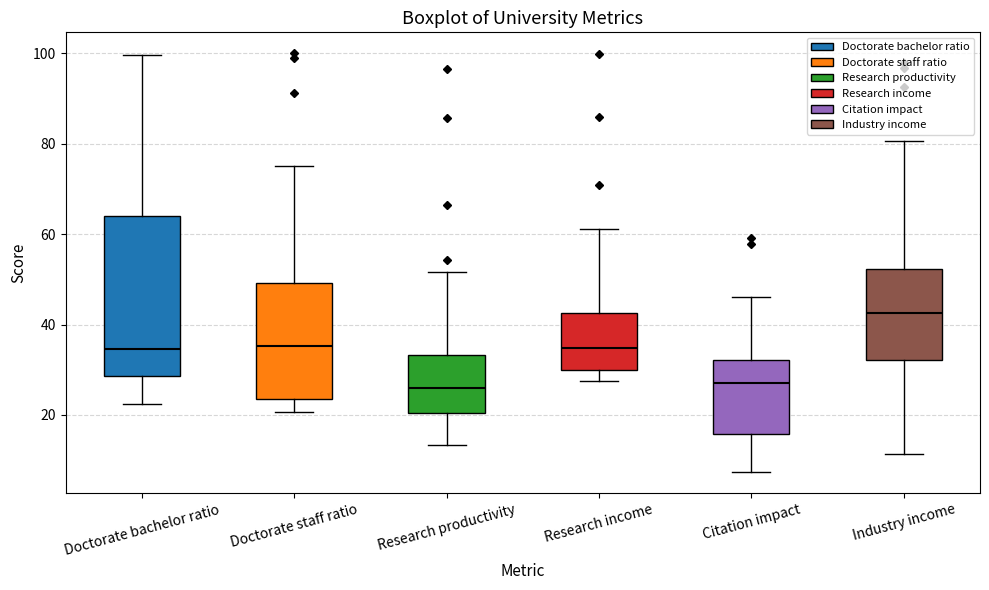

Reading left to right, read every box against the y-axis: the position of its median line, the range the box covers, and the ends of its whiskers. The values are not printed on the chart, so give them approximately, as read against the axis.

Doctorate bachelor ratio: median 34, box 28 to 64, whiskers 22 to 100
Doctorate staff ratio: median 36, box 24 to 50, whiskers 20 to 76
Research productivity: median 26, box 20 to 34, whiskers 14 to 52
Research income: median 34, box 30 to 42, whiskers 28 to 62
Citation impact: median 28, box 16 to 32, whiskers 8 to 46
Industry income: median 42, box 32 to 52, whiskers 12 to 80